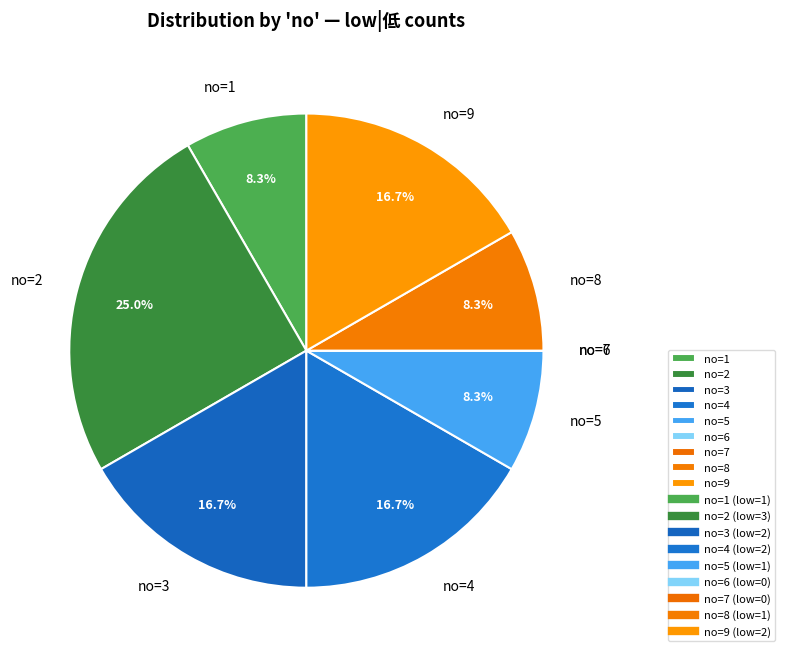

Do no=4 and no=3 together represent more than half of the pie?

No